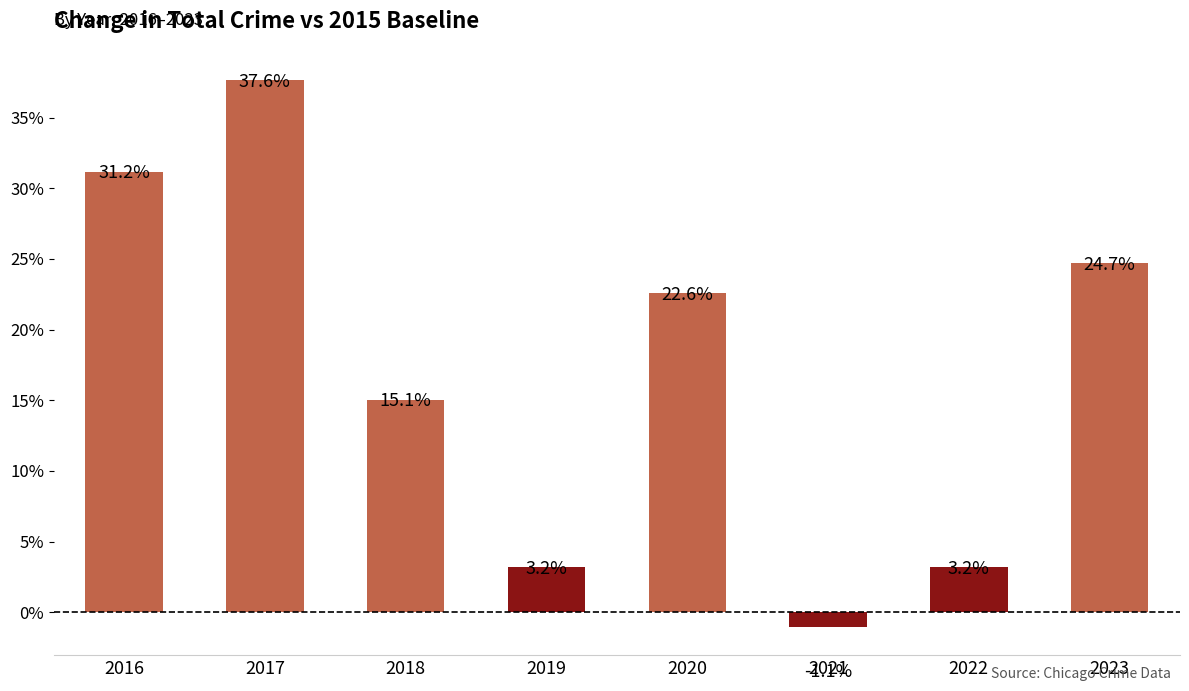

True or false: the data shows 15.1 at 2018.

True